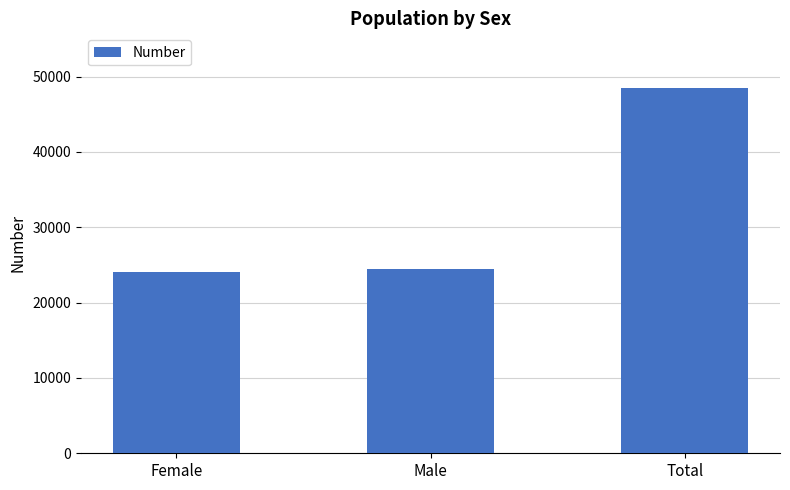

What value does the data have at Female?

24033